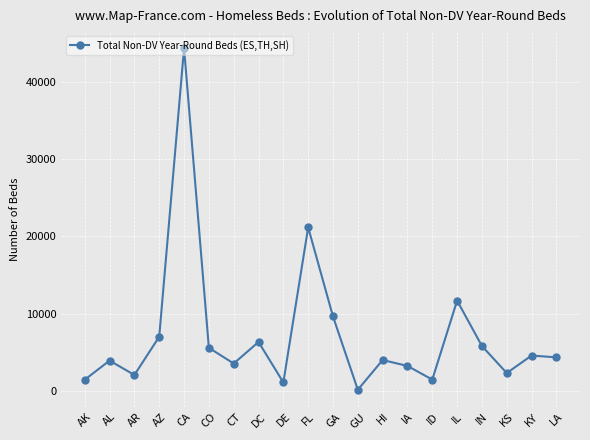

What is the greatest value displayed?

44325